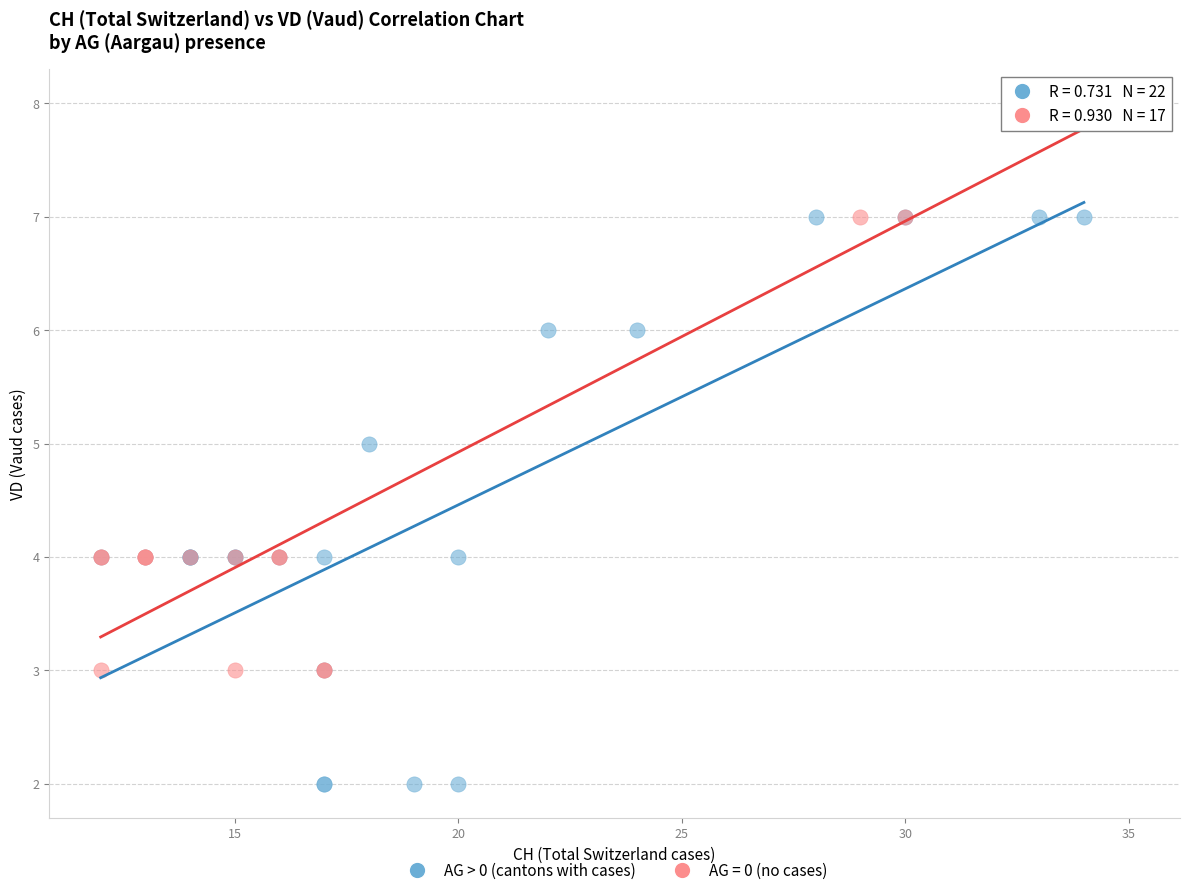

Which series reaches the minimum Y coordinate?

AG > 0 (cantons with cases)